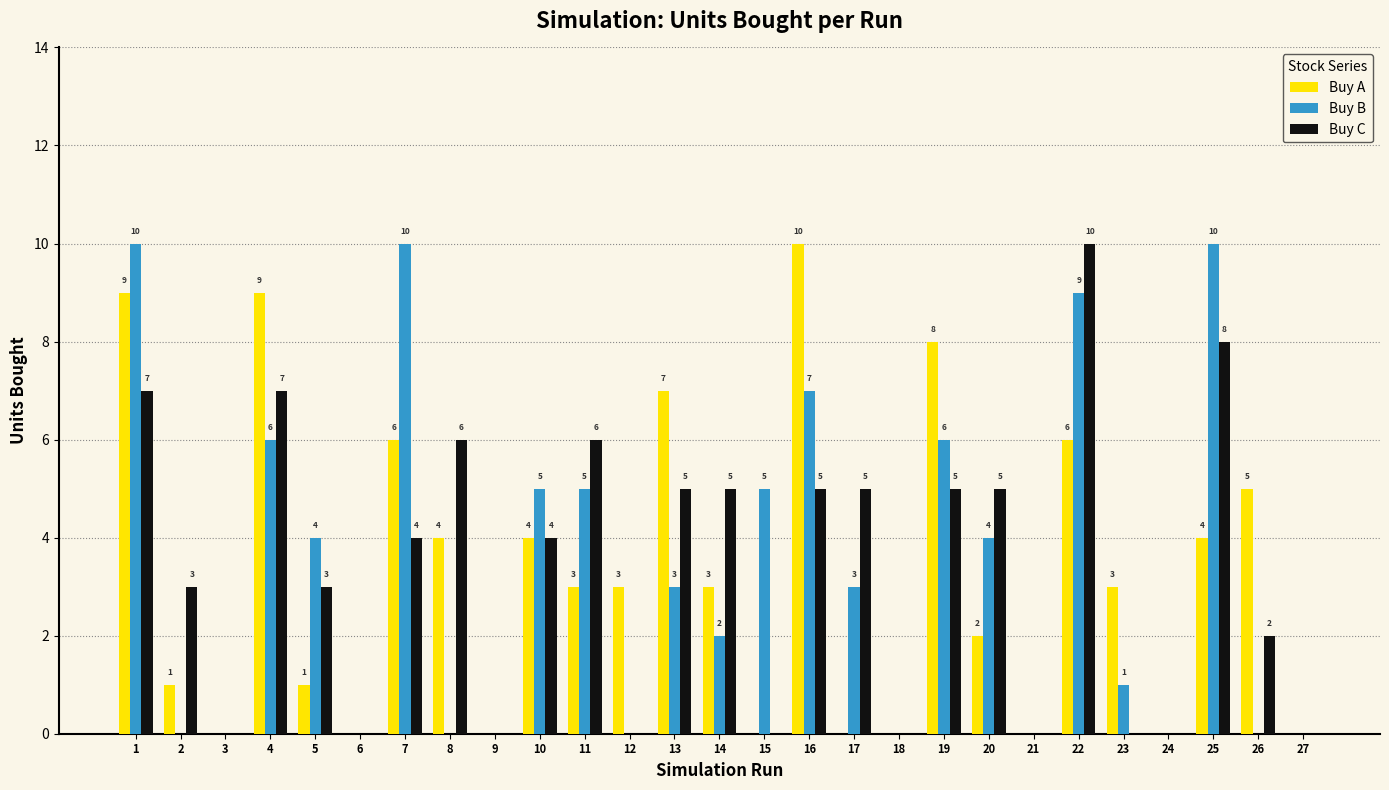

Where is Buy A nearest to the value 5?

26